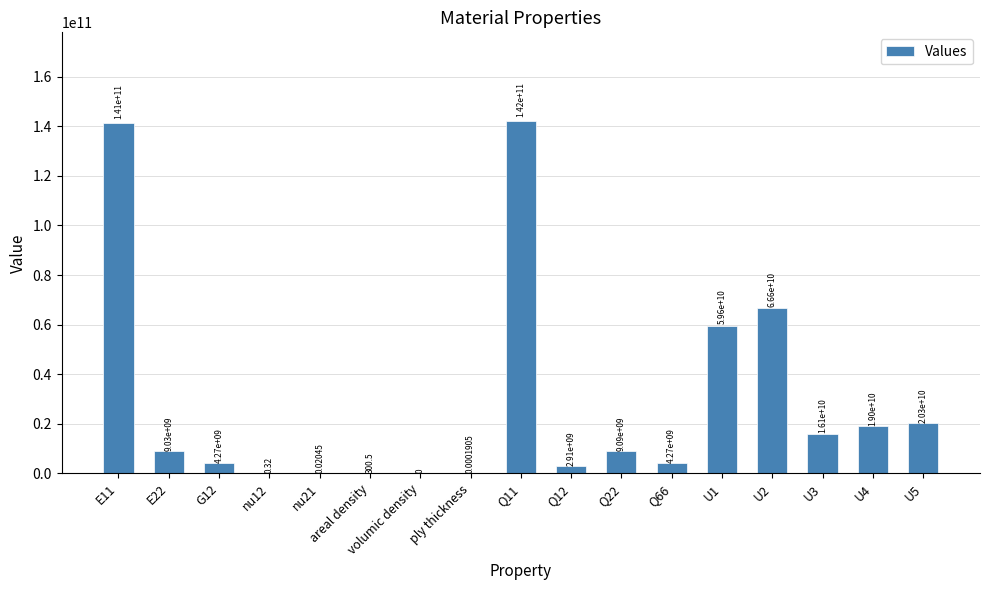

Which has a higher value, areal density or E11?

E11